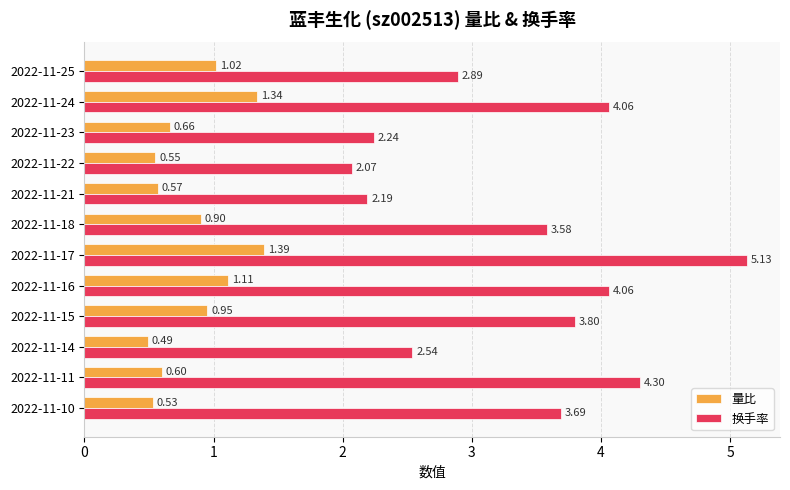

Rank the series by their maximum value, from lowest to highest.

量比, 换手率